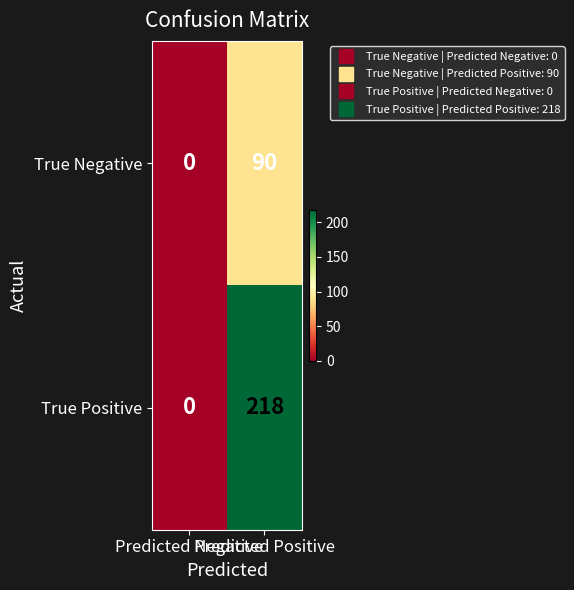

Which series has the widest spread of values?

True Positive